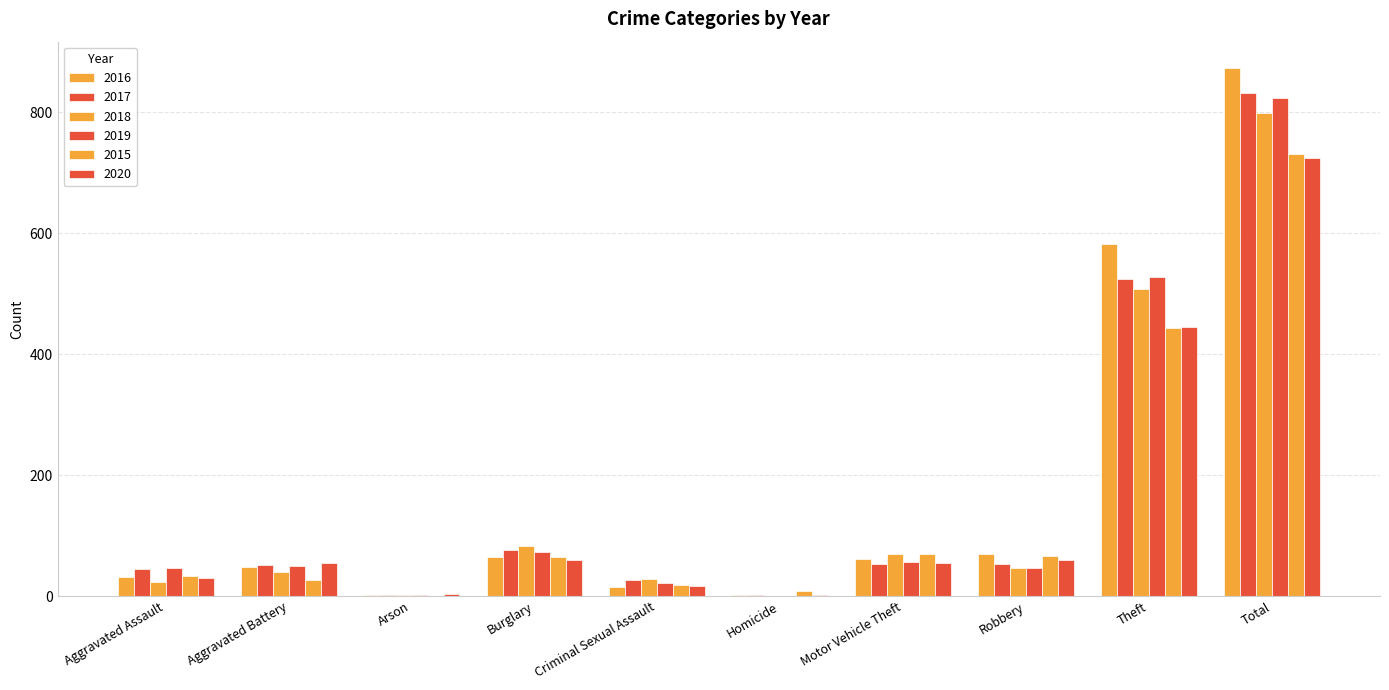

True or false: 2019 has a value of 47 at Robbery.

True